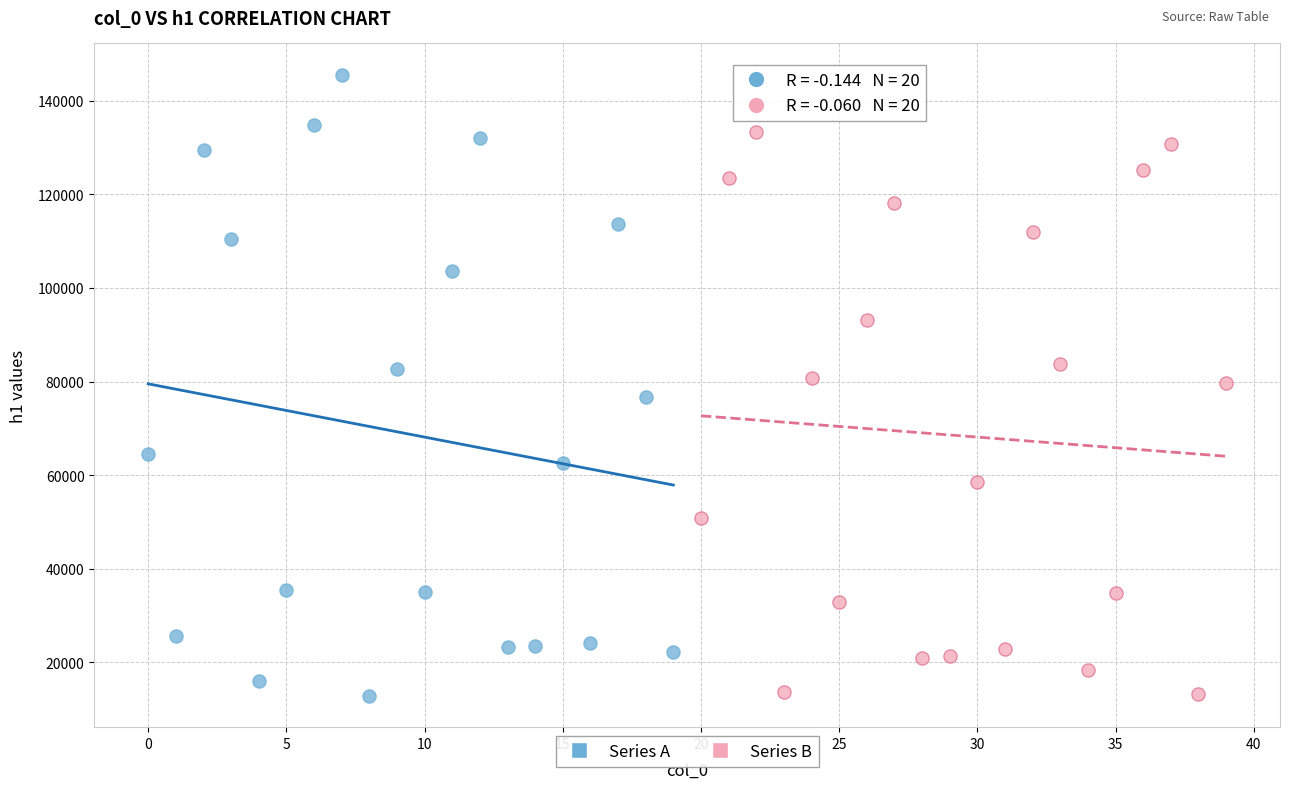

Which series has the largest Y range (max minus min)?

Series A